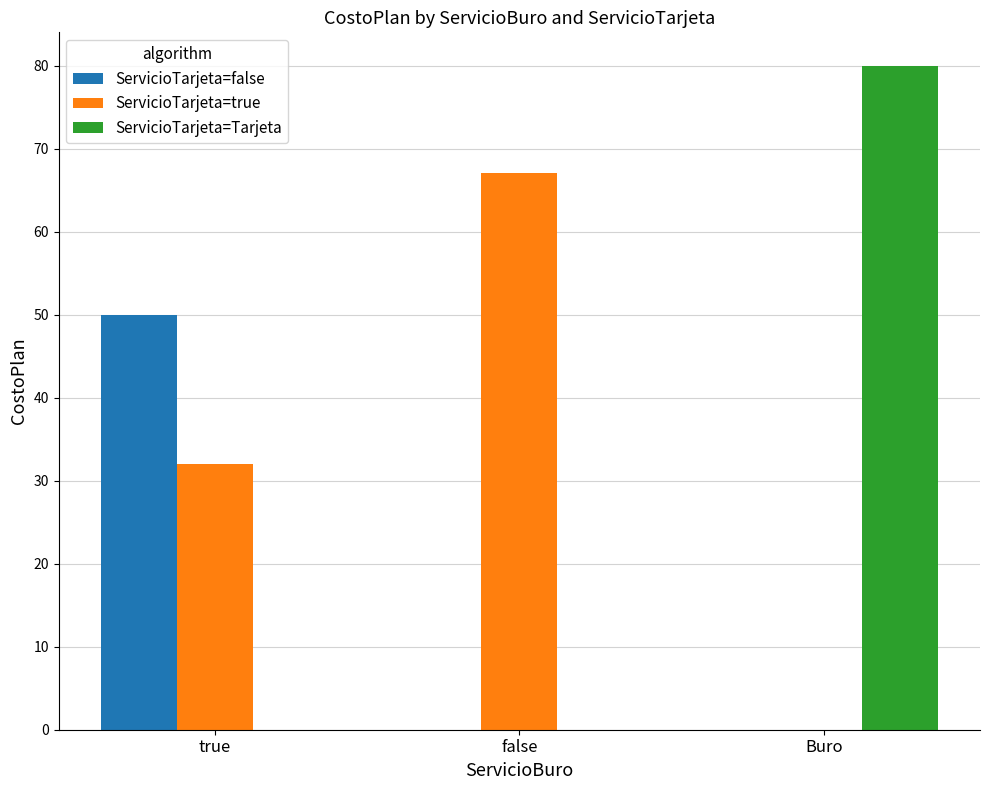

How many groups of bars are there?

3